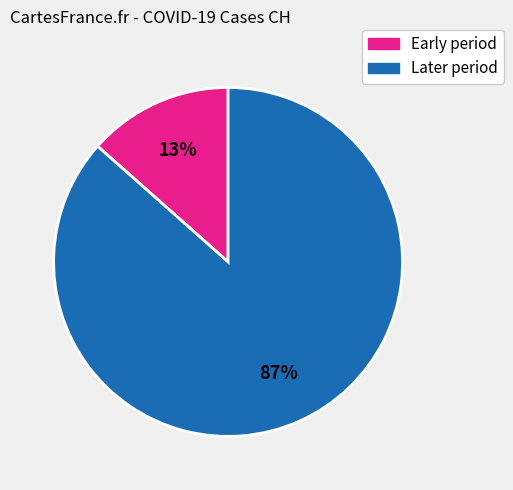

How many slices are in this pie chart?

2